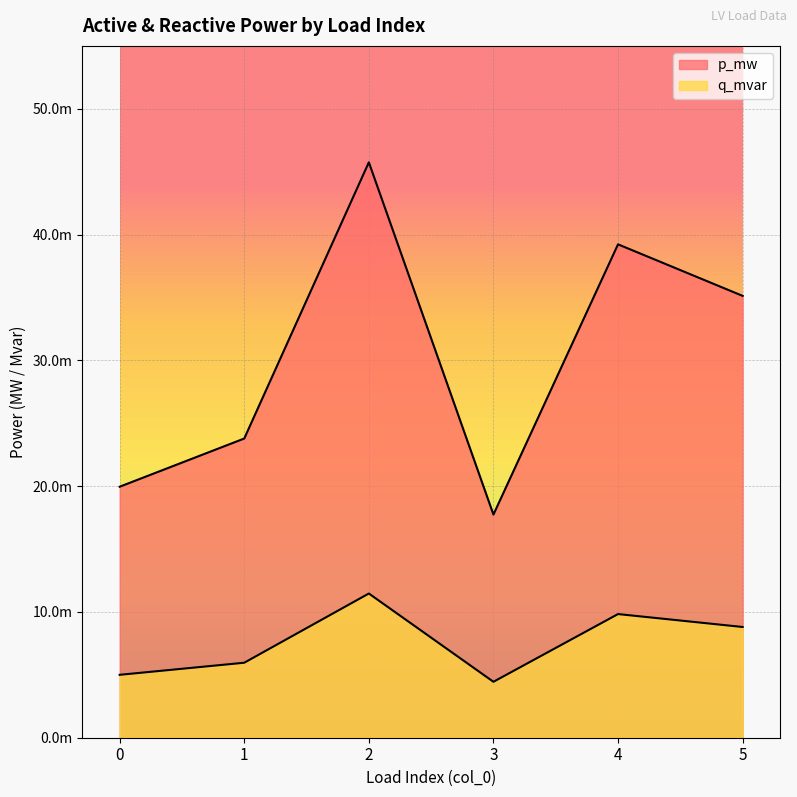

In q_mvar, how many points are lower than both neighbors (excluding endpoints)?

1